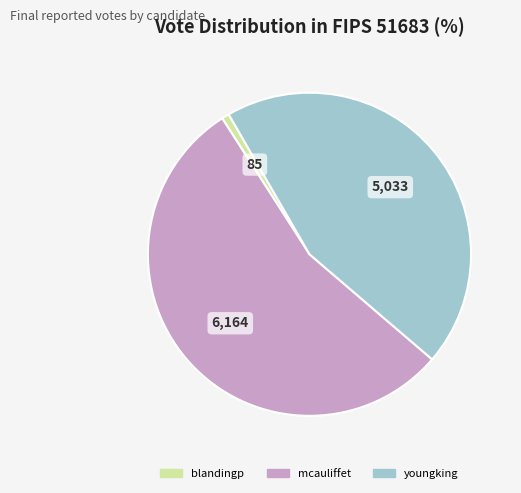

Rank the categories by value from lowest to highest.

blandingp, youngking, mcauliffet